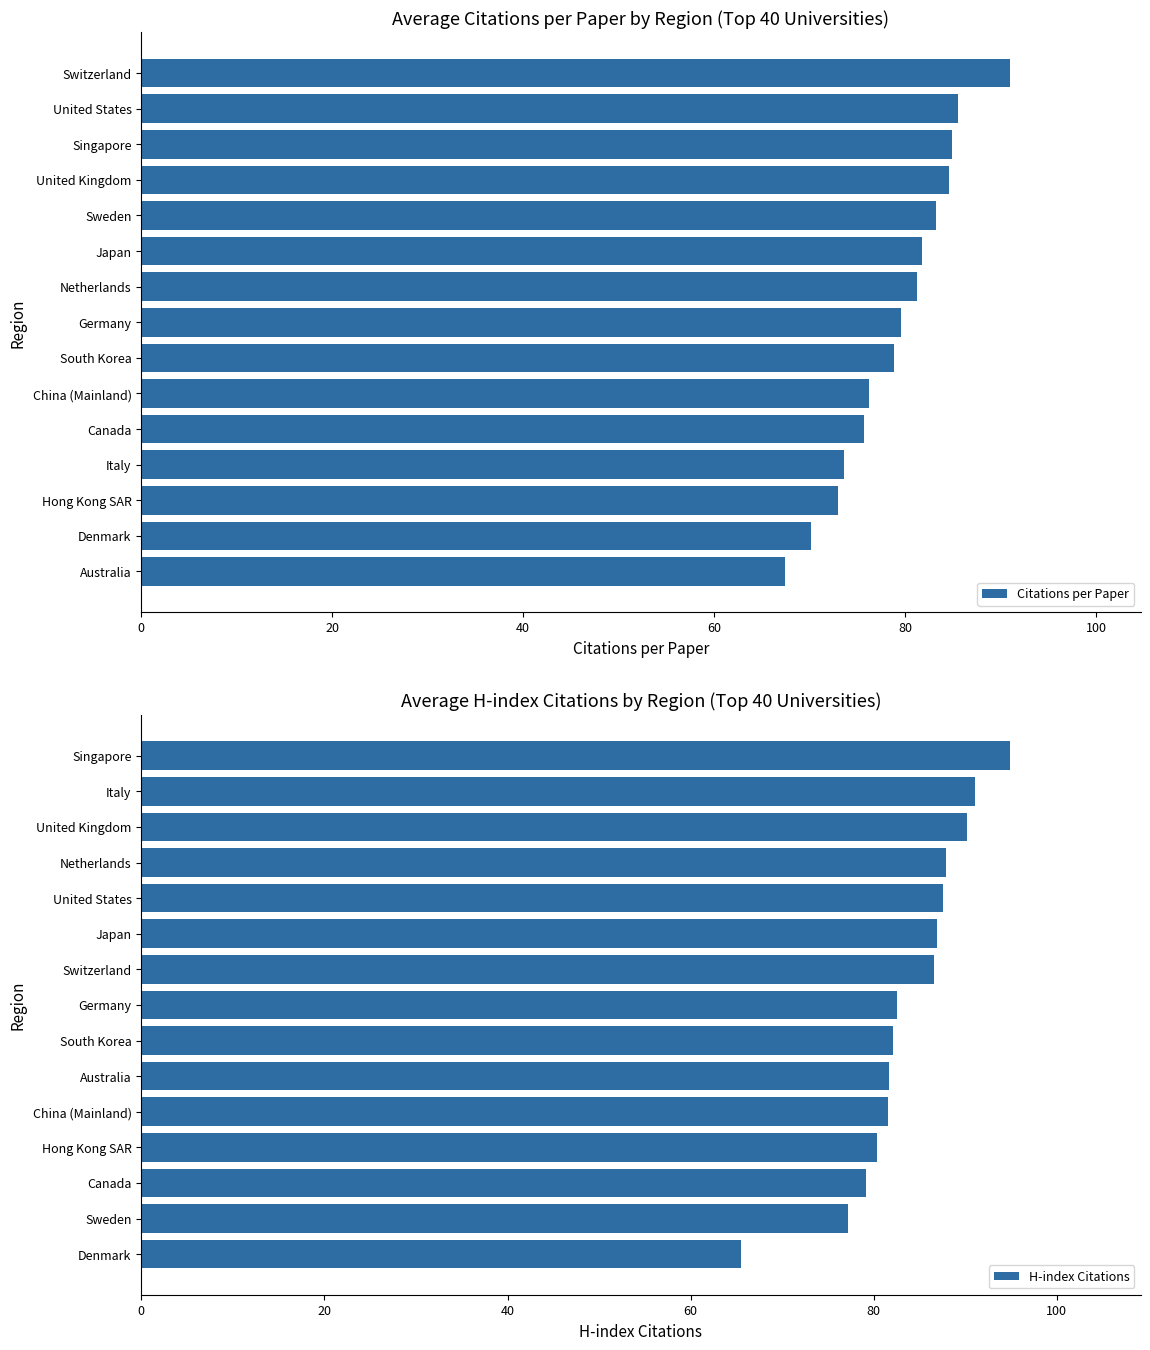

Which category has the highest value in the Citations per Paper series?

Switzerland